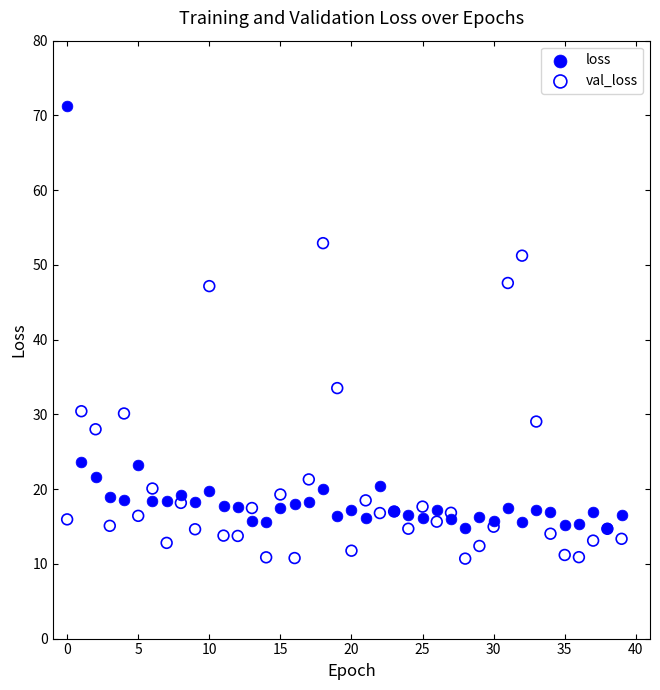

What are all the series names shown in the legend?

loss, val_loss